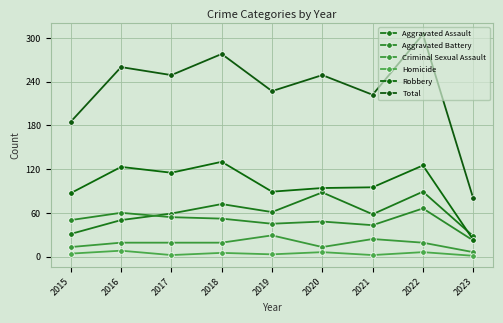

Where is the first local minimum for Total?

2017